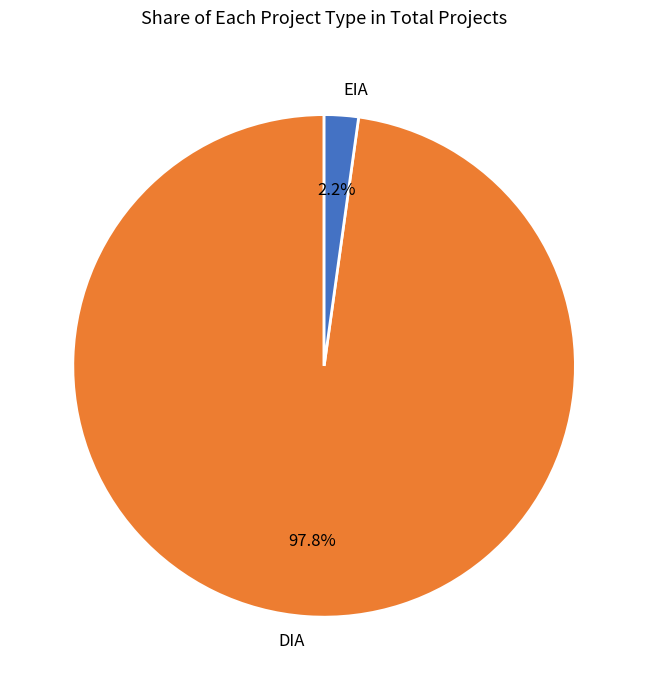

Between DIA and EIA, which is larger?

DIA